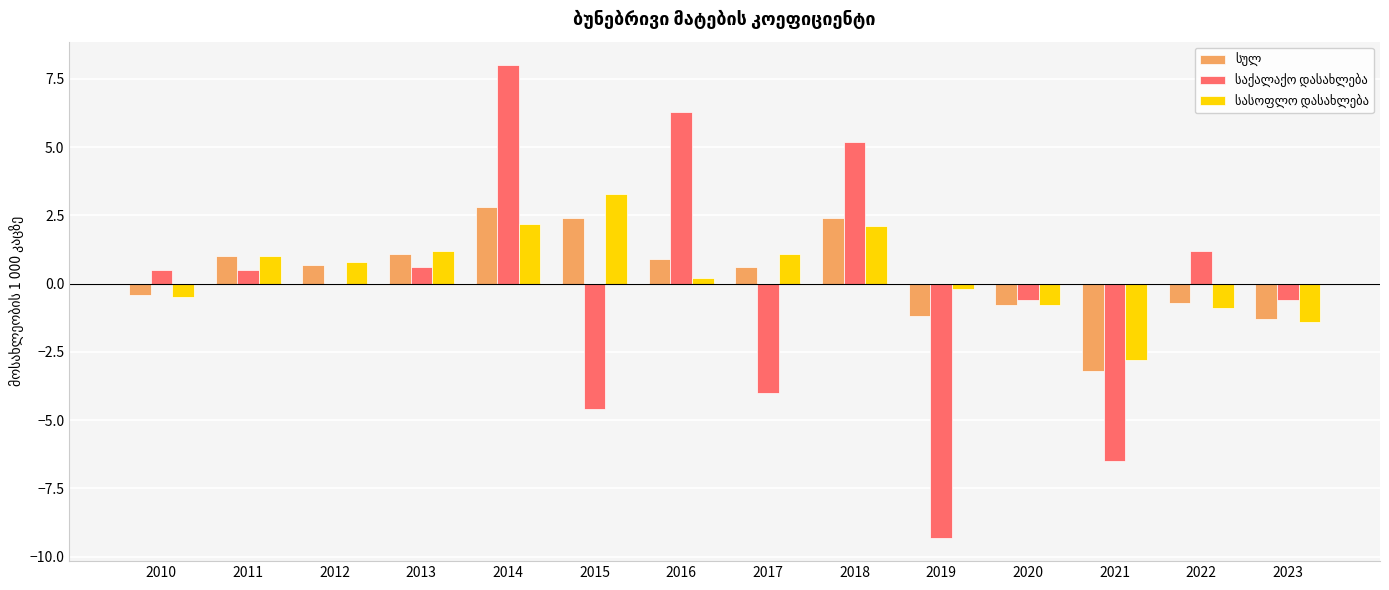

What is the maximum value shown in the chart?

8.0